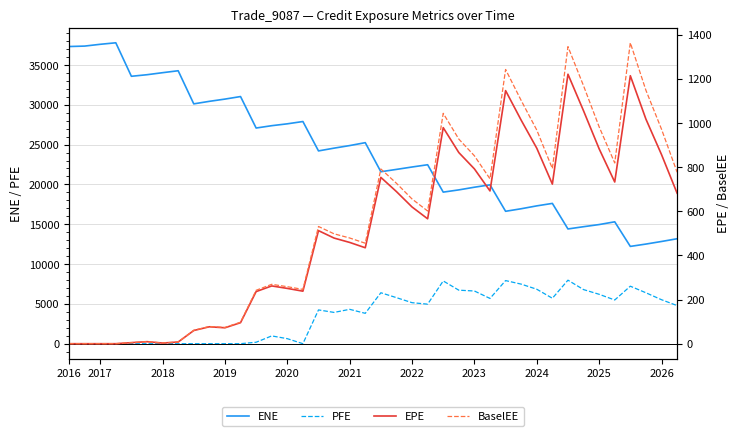

True or false: ENE has a value of 27608.7 at 2020.

True